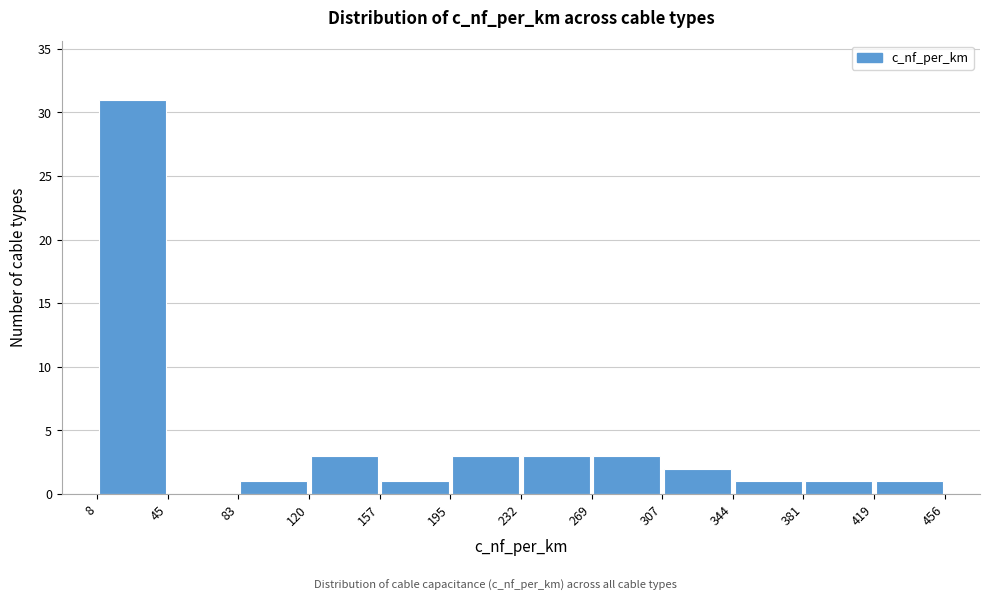

Over which range of the x-axis is the bar tallest?

8 to 45